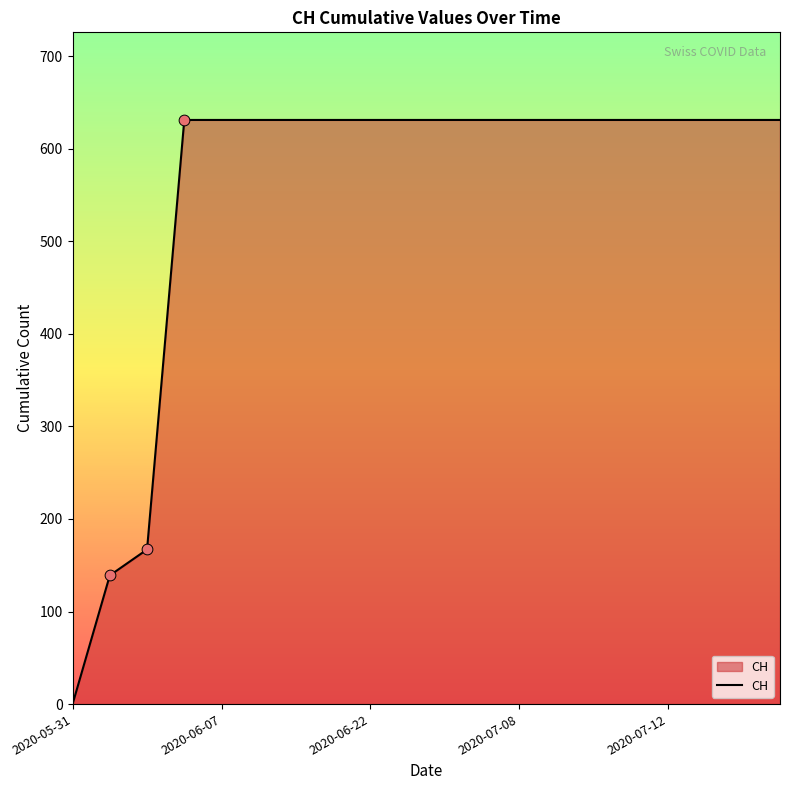

What is the maximum value shown in the chart?

631